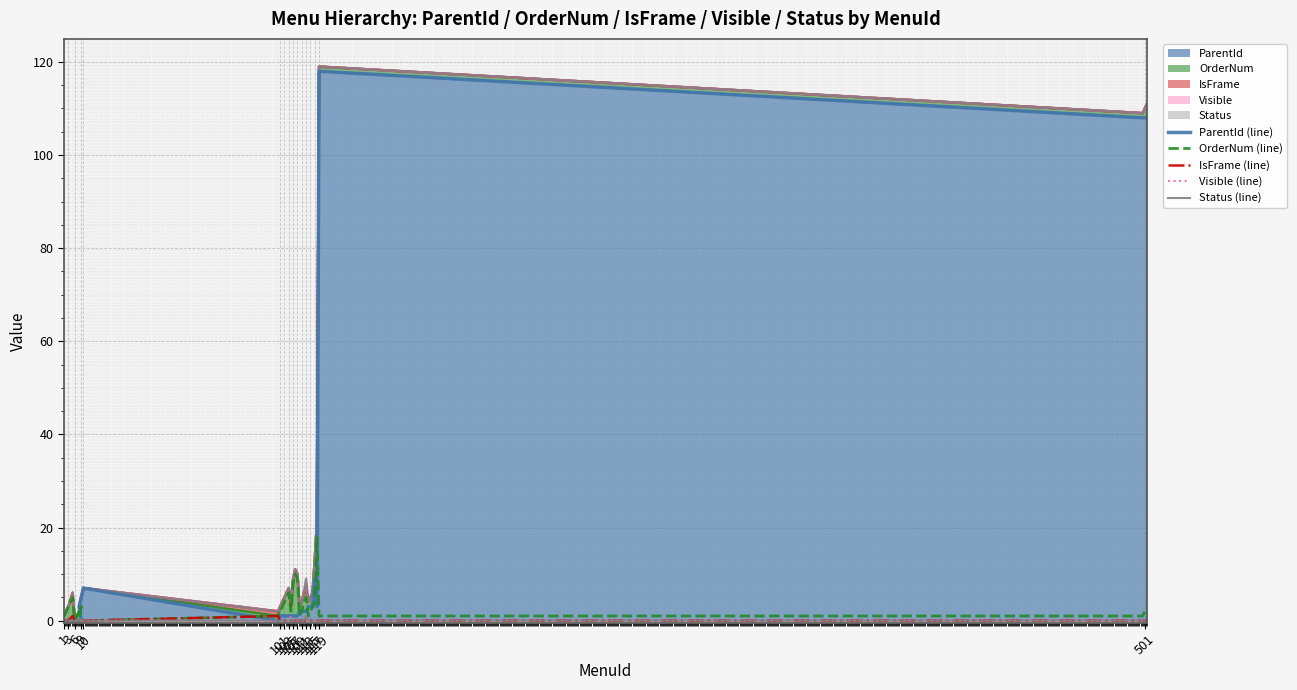

Reading left to right, extract all data points from this chart.

ParentId (line): 0	0	0	0	0	0	0	3	7	0	1	1	1	1	1	1	1	1	1	2	2	2	2	3	3	3	9	3	118	108	108	108
OrderNum (line): 1	2	3	5	0	1	3	0	0	1	2	3	4	5	6	2	8	10	9	1	2	4	5	1	2	3	4	18	1	1	2	3
IsFrame (line): 0	0	0	1	0	0	0	0	0	1	0	0	0	0	0	0	0	0	0	0	0	0	0	0	0	0	0	0	0	0	0	0
Visible (line): 0	0	0	0	0	0	0	0	0	0	0	0	0	0	0	1	0	0	0	0	0	0	1	0	0	0	0	0	0	0	0	0
Status (line): 0	0	0	0	0	0	0	0	0	0	0	0	0	0	0	0	0	0	0	0	0	0	1	0	0	0	0	0	0	0	0	0